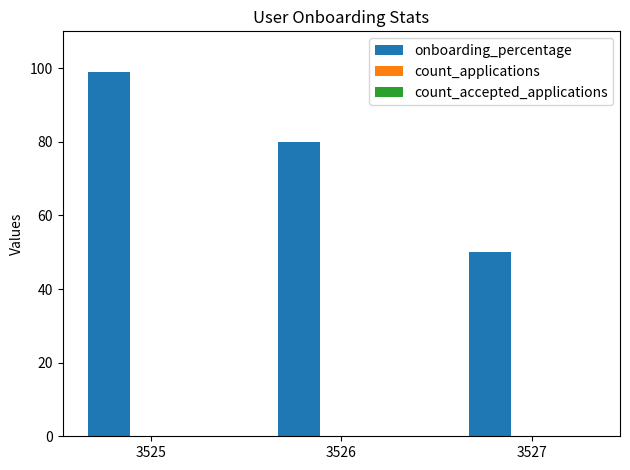

Reading right to left, what are all the values shown in this chart?

3527=50	3526=80	3525=99